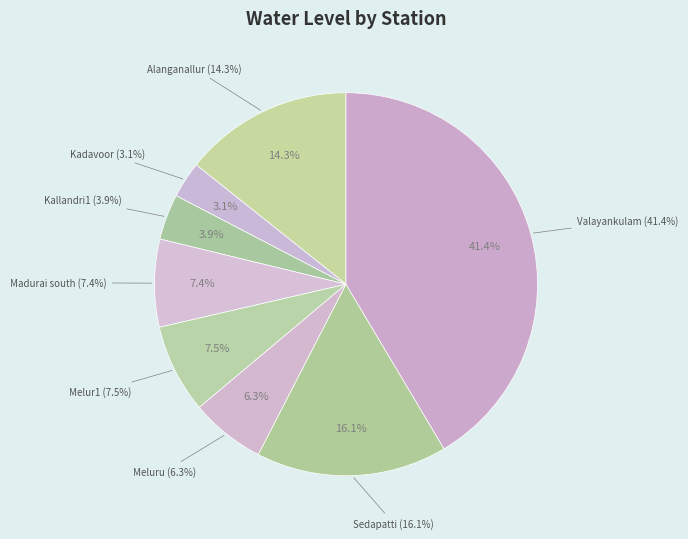

To the nearest percent, what portion does Melur1 represent?

8%